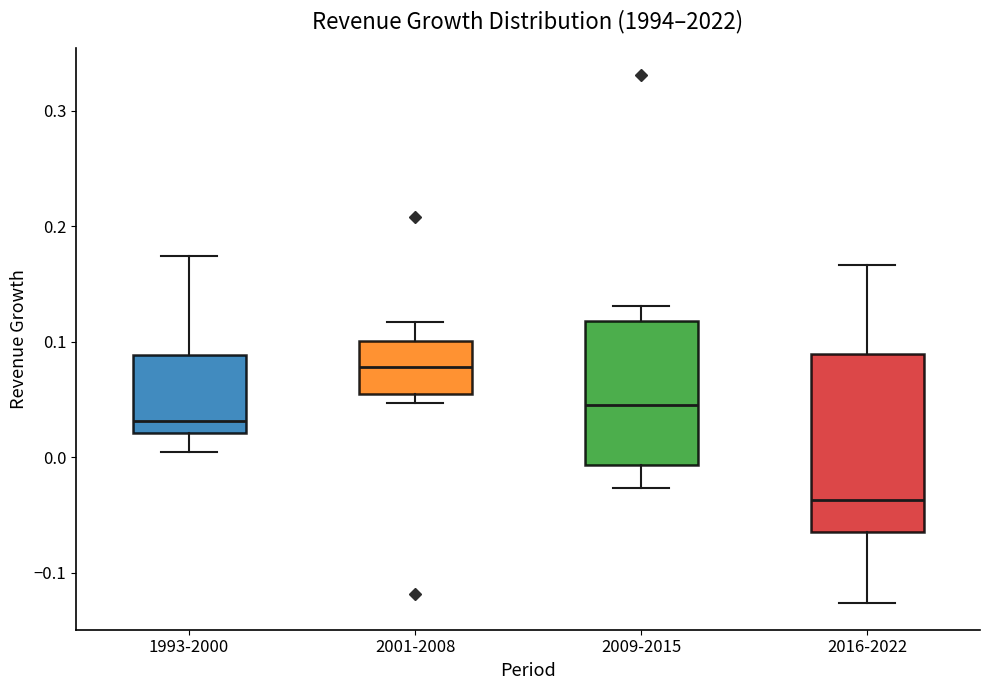

Reading left to right, read every box against the y-axis: the position of its median line, the range the box covers, and the ends of its whiskers. The values are not printed on the chart, so give them approximately, as read against the axis.

1993-2000: median 0.03, box 0.02 to 0.09, whiskers 0.00 to 0.17
2001-2008: median 0.08, box 0.05 to 0.10, whiskers 0.05 (just below the box's lower edge) to 0.12
2009-2015: median 0.05, box -0.01 to 0.12, whiskers -0.03 to 0.13
2016-2022: median -0.04, box -0.06 to 0.09, whiskers -0.13 to 0.17